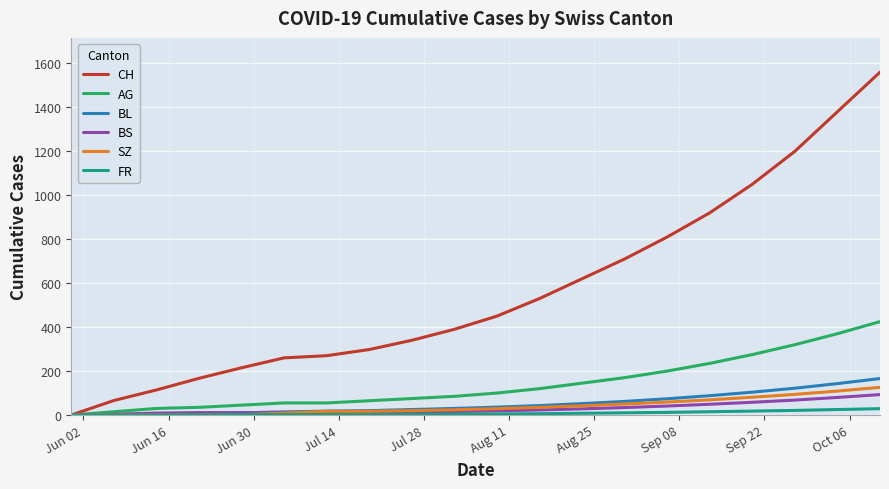

Which series has the widest spread of values?

CH